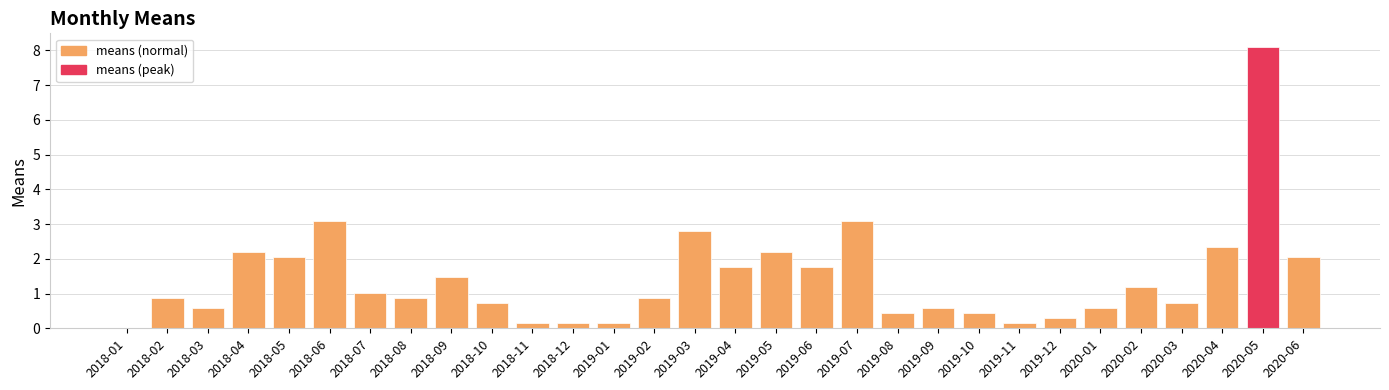

What value does the data have at 2019-12?

0.3